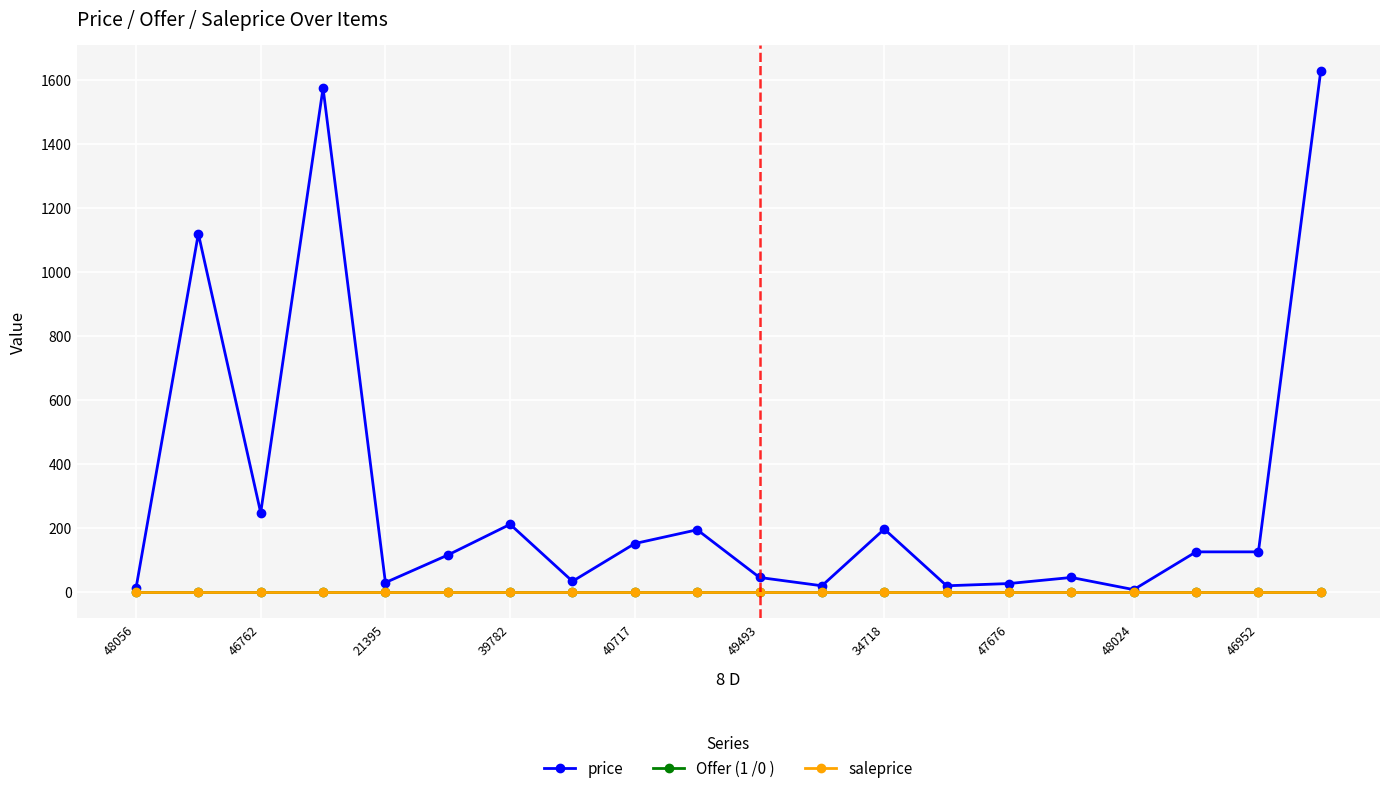

At which category is the sum across all series the highest?

19